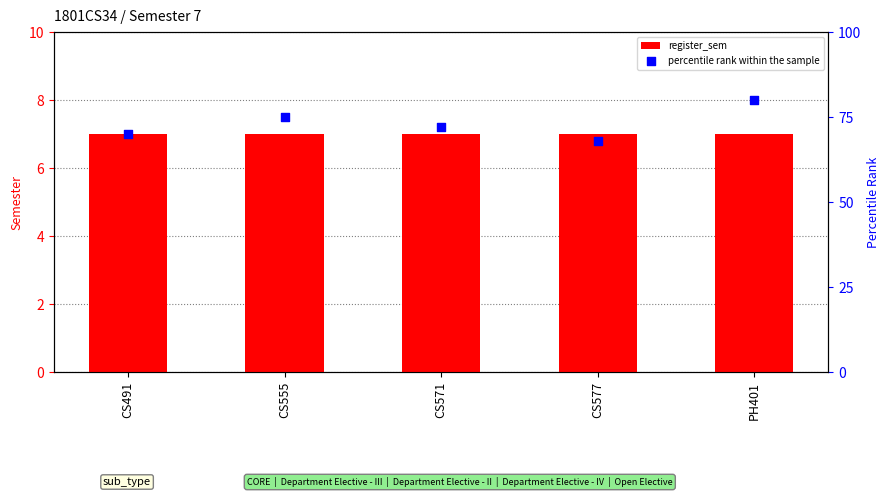

Which series has the largest total across all categories?

percentile rank within the sample